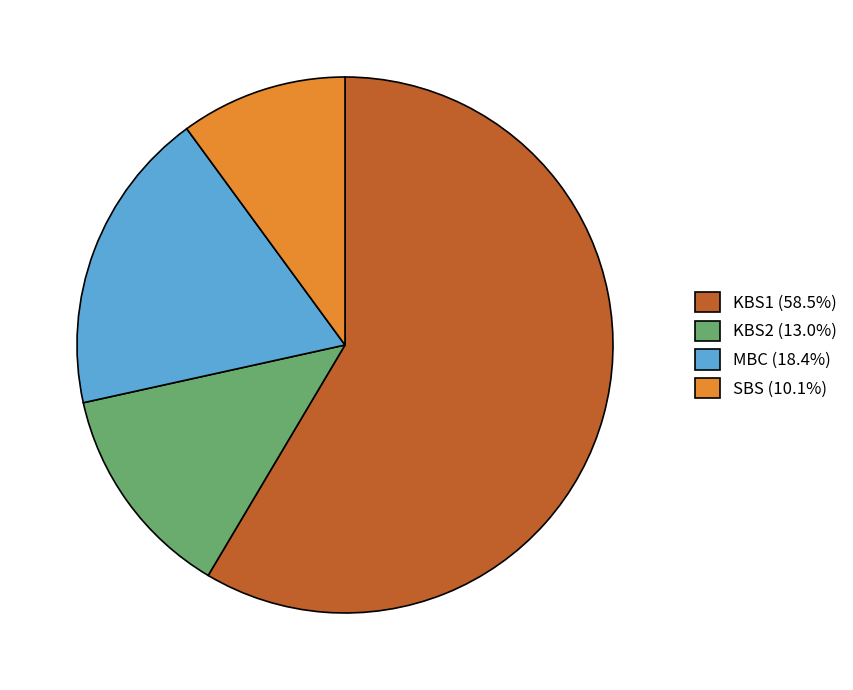

Is there any slice that represents more than half of the pie?

Yes